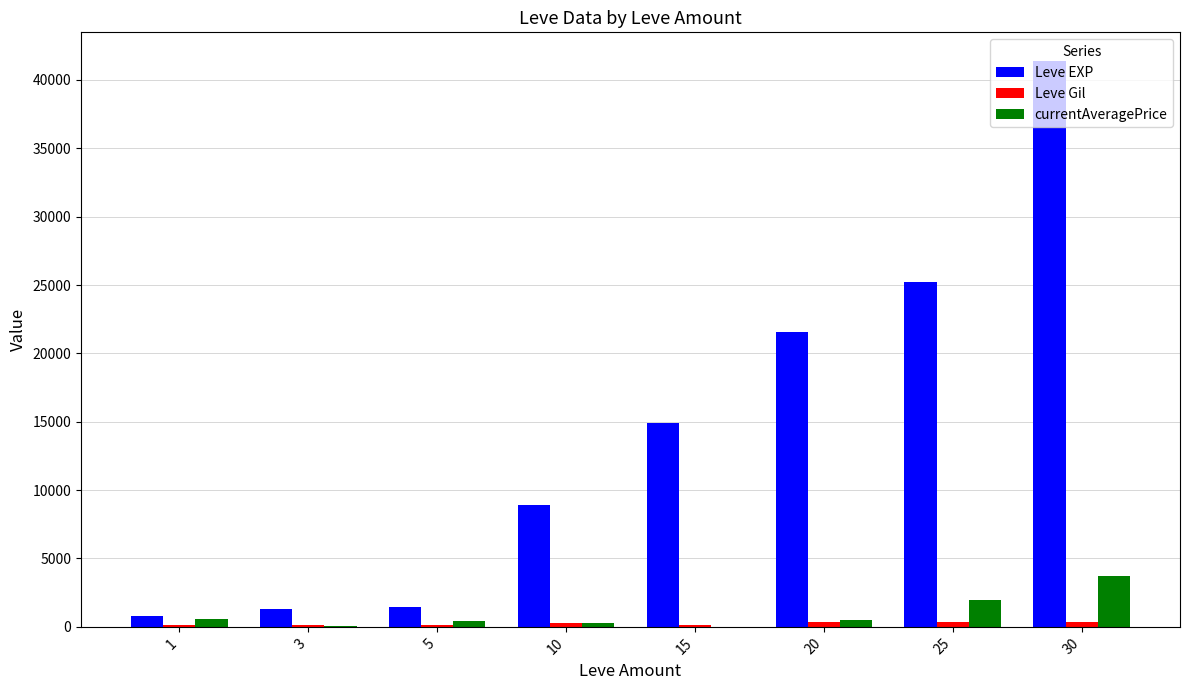

What is the maximum value shown in the chart?

41410.0